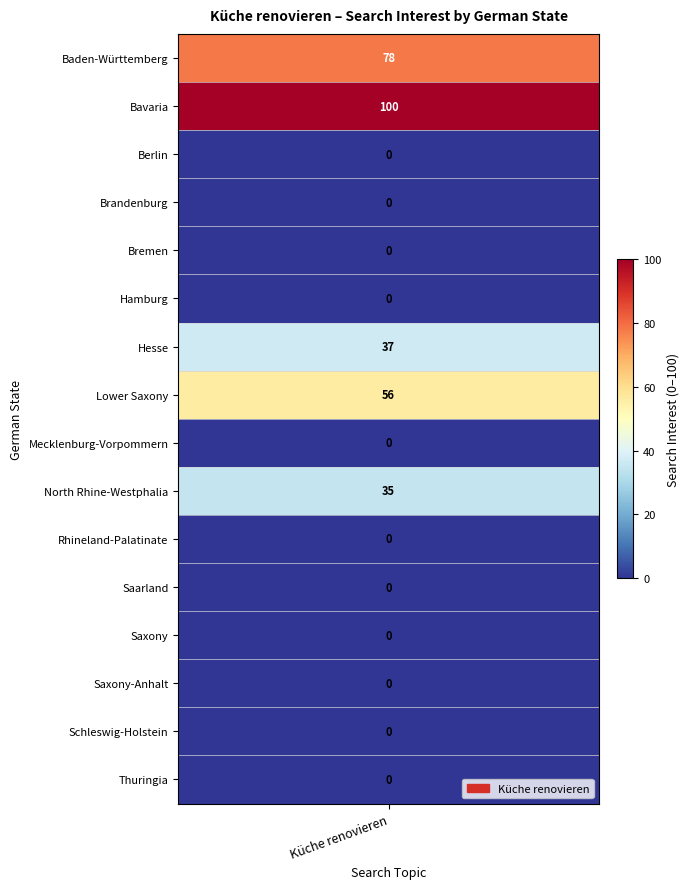

The chart shows a value of 78 at Baden-Württemberg. True or false?

True